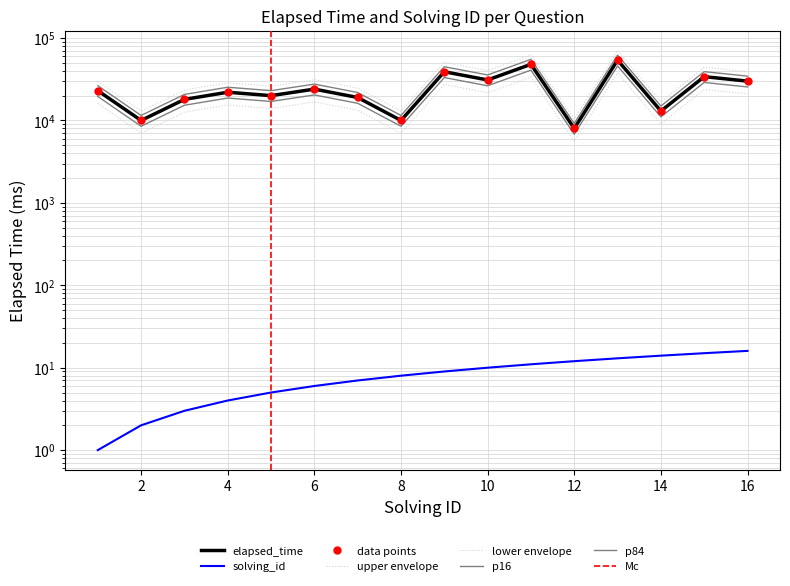

True or false: solving_id and elapsed_time intersect in this chart.

False